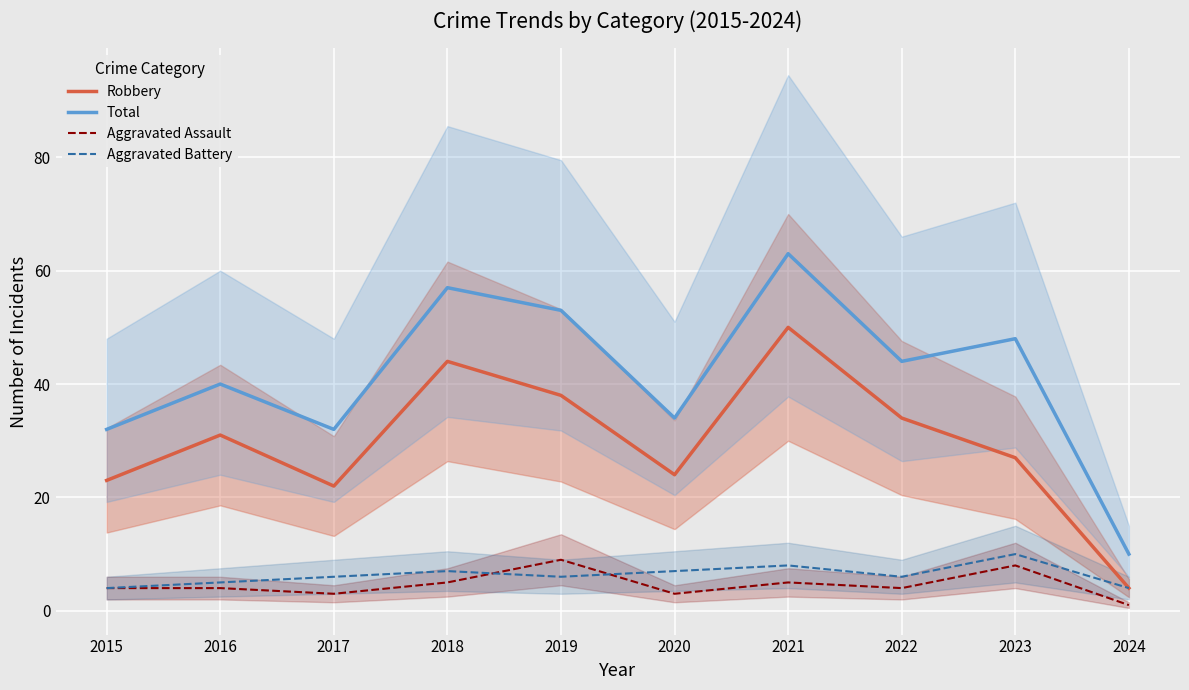

At which category does Aggravated Assault reach its first local valley?

2017